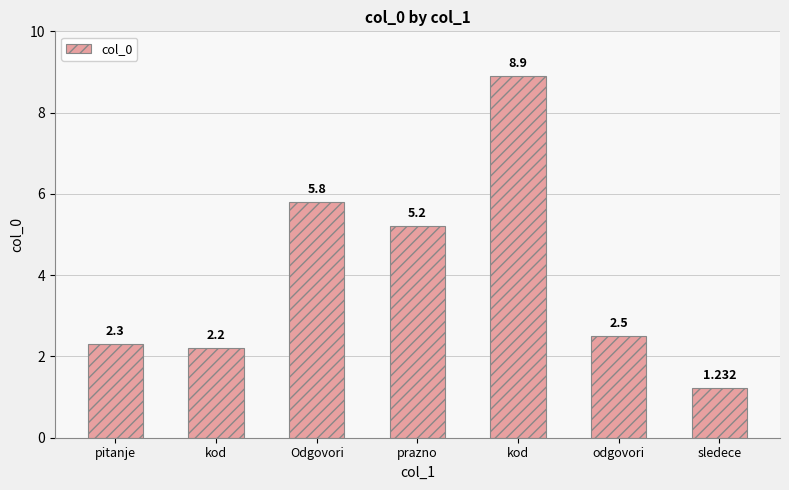

What is the difference between the maximum and second lowest values?

6.7